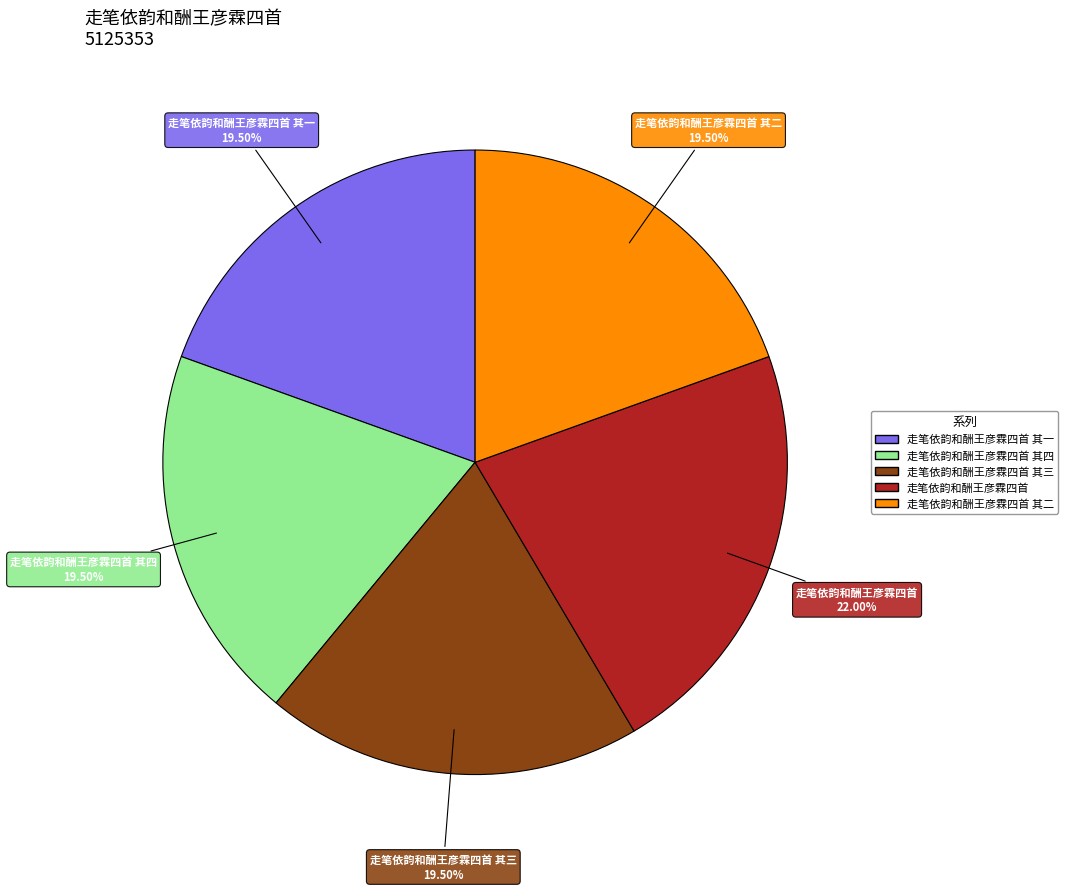

What is the largest slice in the pie chart?

走笔依韵和酬王彦霖四首